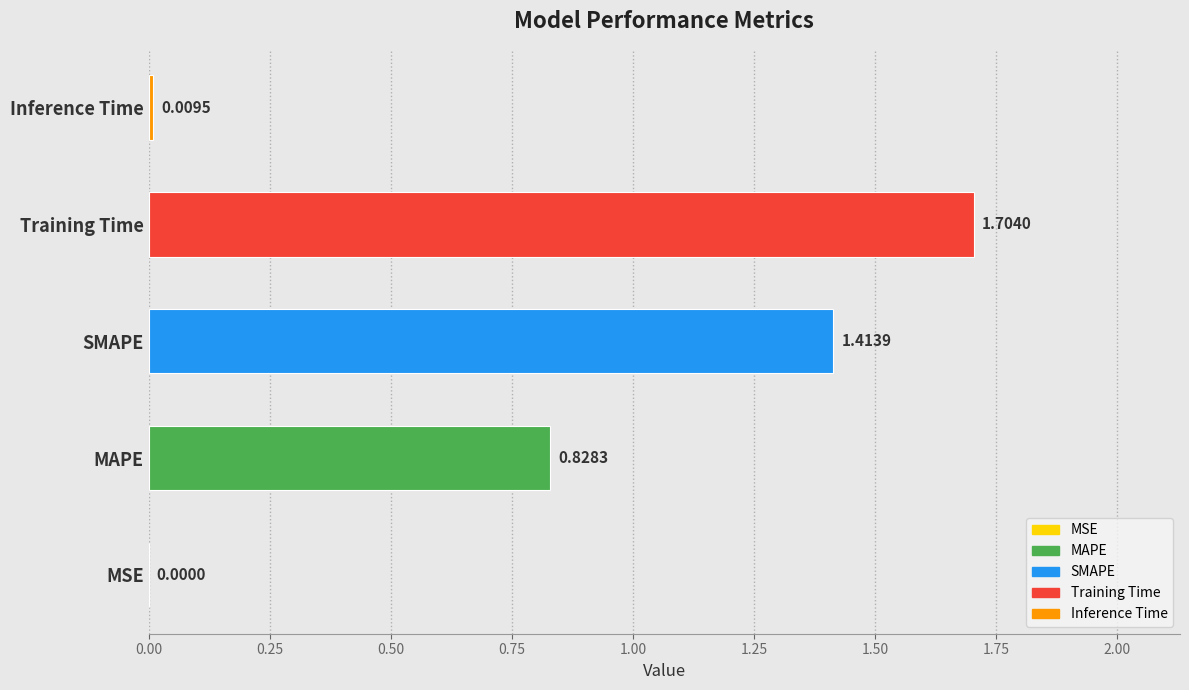

At which category does the chart reach its peak across all series?

Training Time